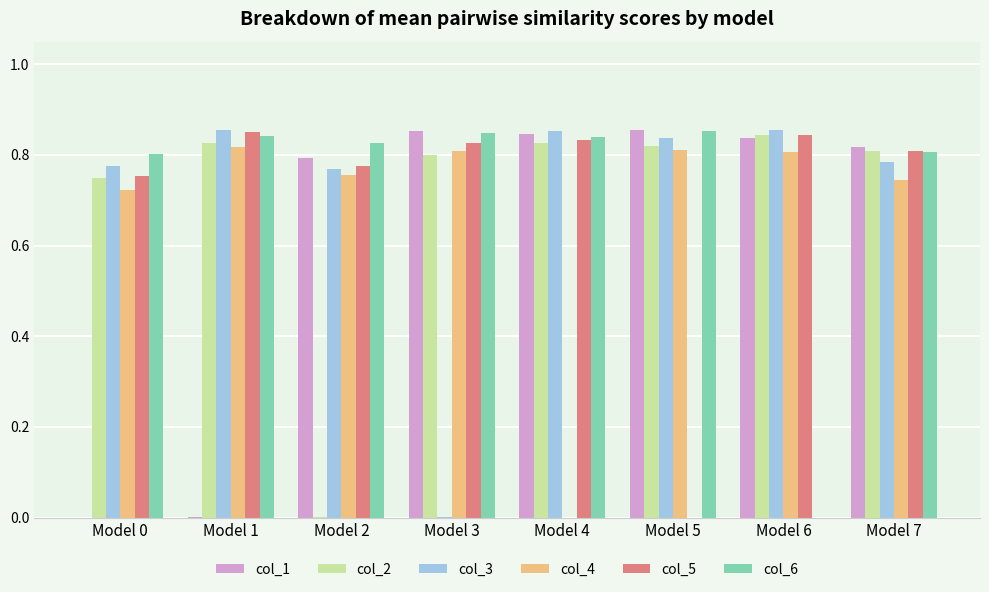

The col_6 series shows 0.8 at Model 7. True or false?

True